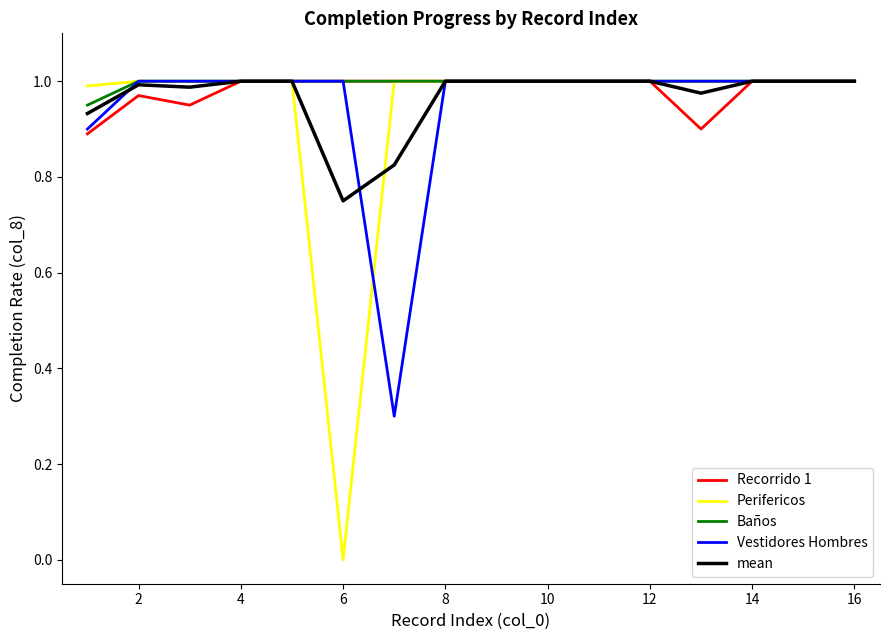

Which series has the largest range (max minus min)?

Perifericos